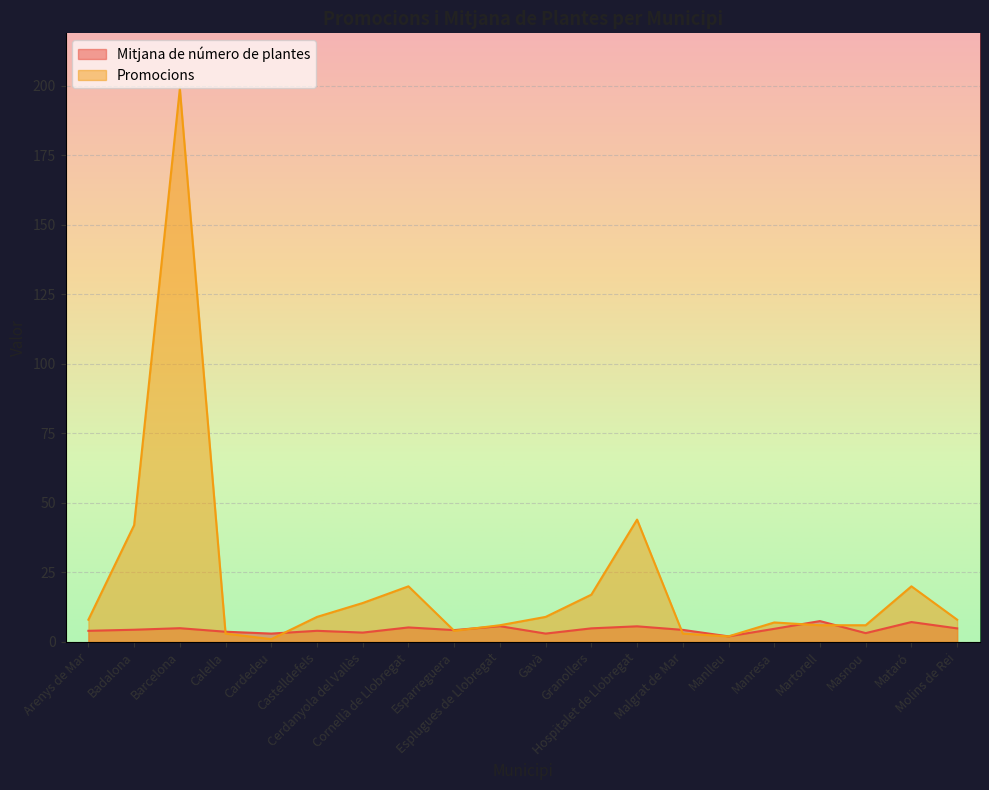

What position from the left is Cornellà de Llobregat?

8